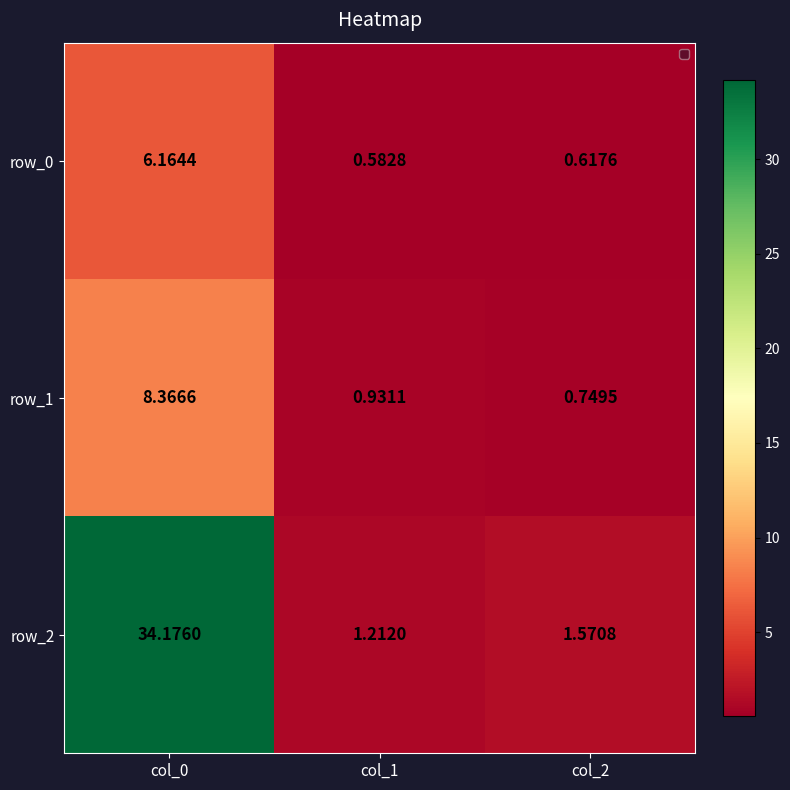

How many categories are shown in the chart?

3